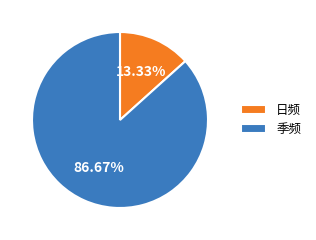

How many slices are in this pie chart?

2